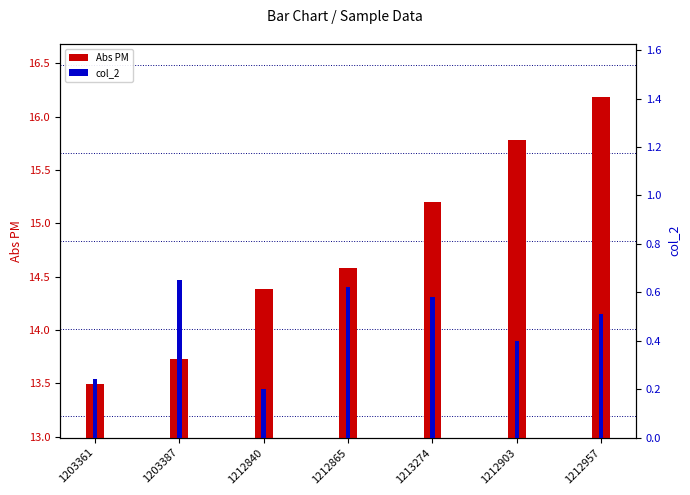

What is the lowest value of the col_2 series?

0.2